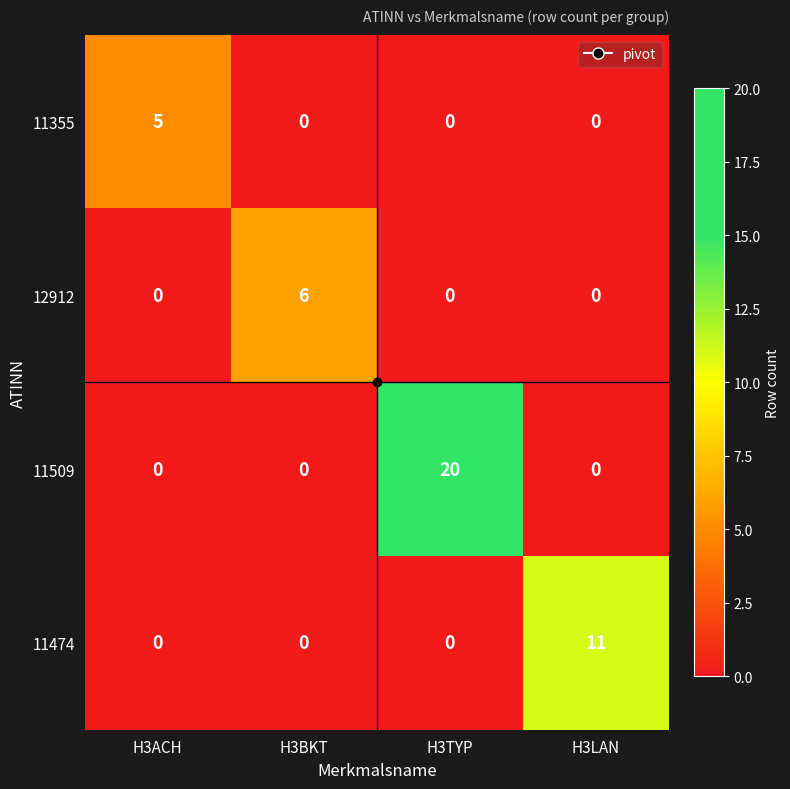

At which label does 11509 reach its peak?

H3TYP